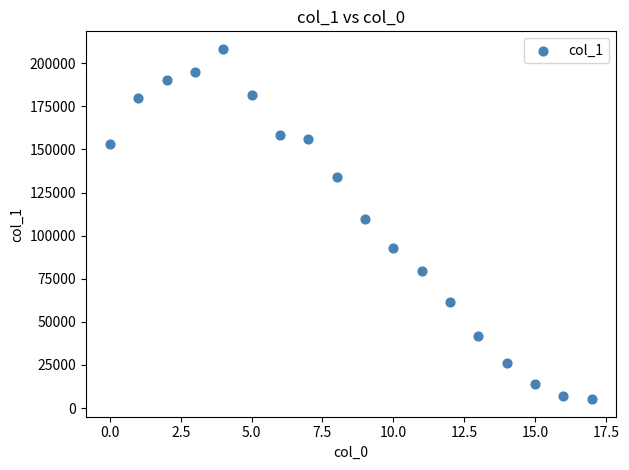

What is the range of Y values (max minus min)?

203214